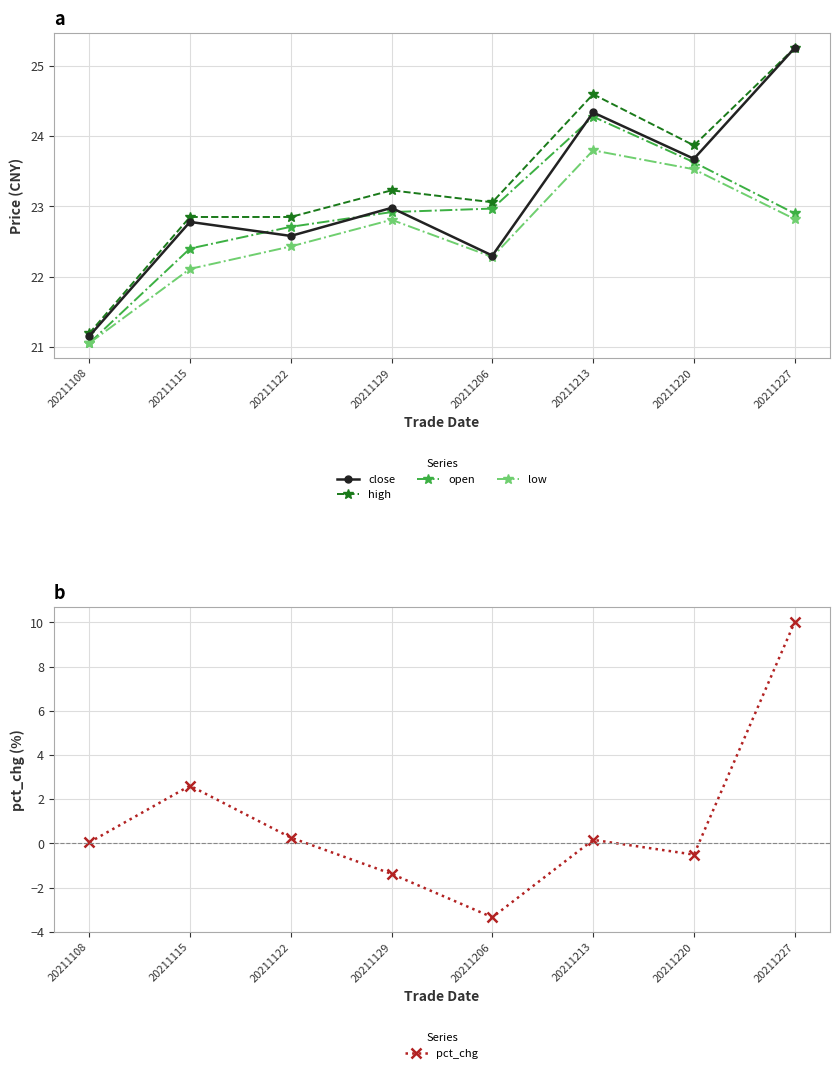

Where is the first local maximum for open?

20211213